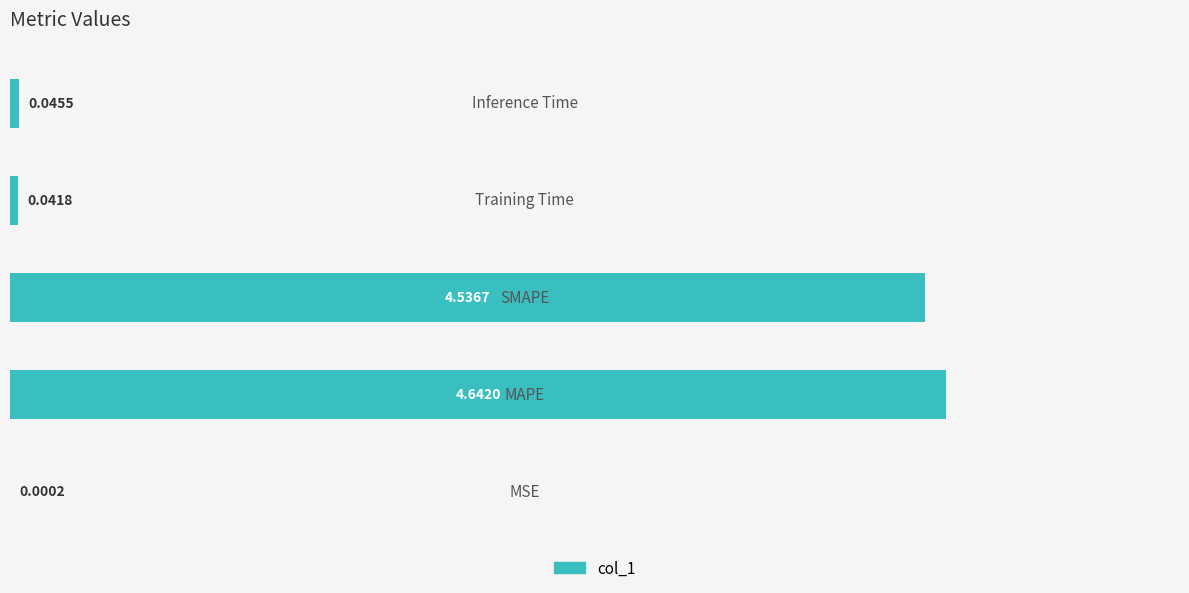

What is the average value?

1.9